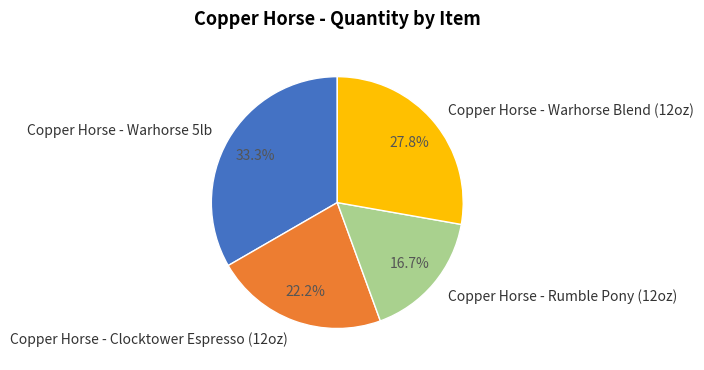

To the nearest percent, what percentage of the pie is Copper Horse - Warhorse Blend (12oz)?

28%